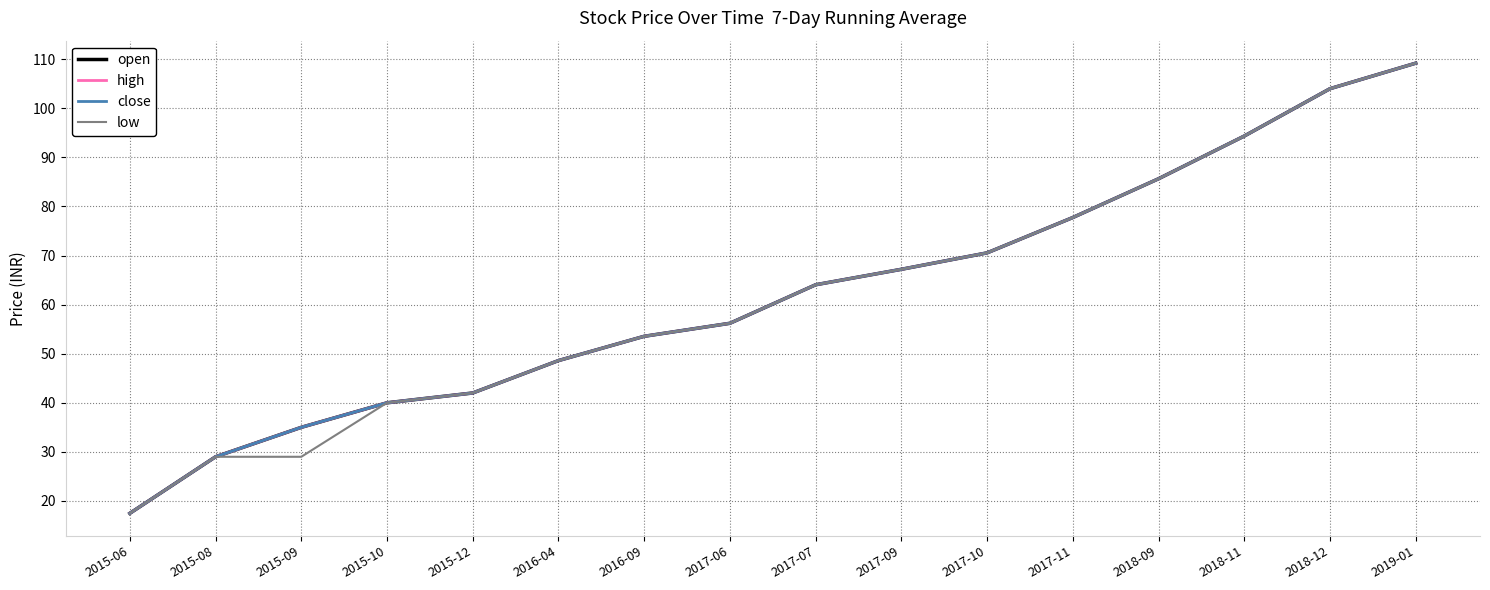

What is the value of the high point at the 9th from the left?

64.0